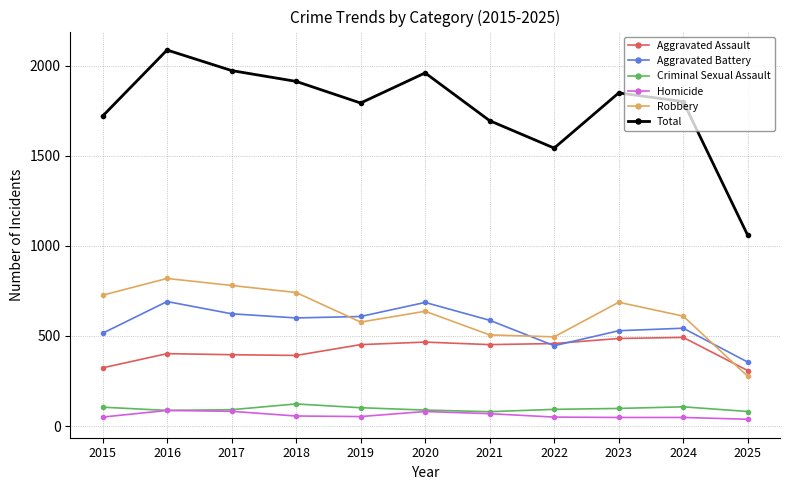

What is the value of the Aggravated Battery point at the 3rd from the left?

623